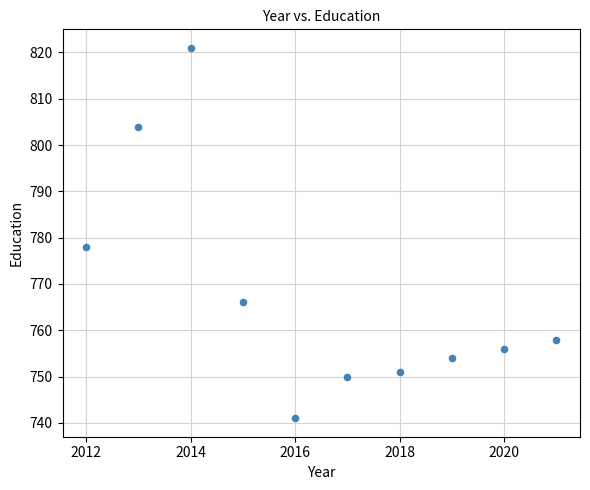

What is the average Y value?

768